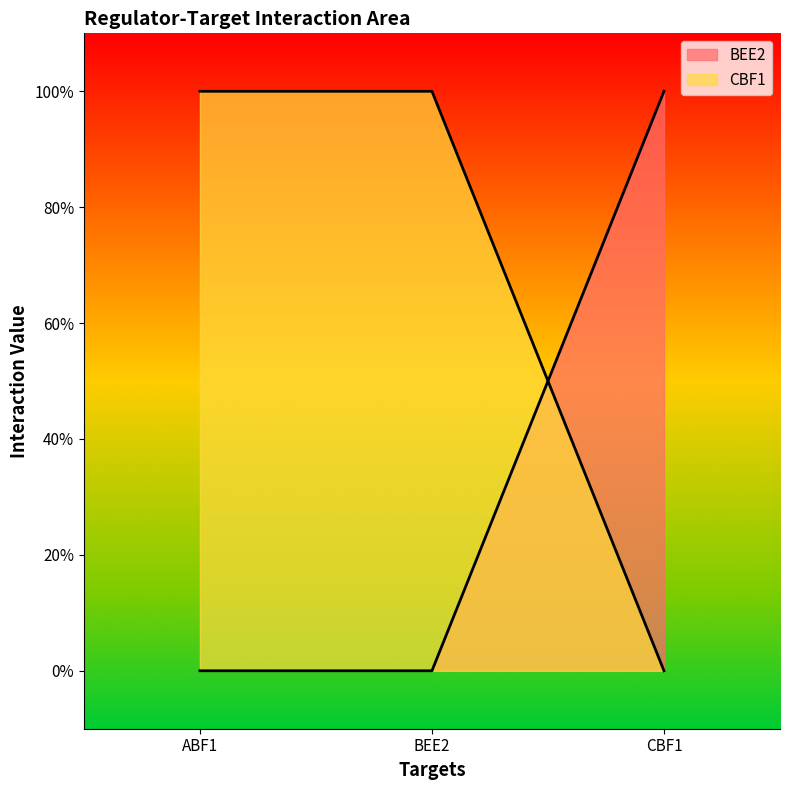

What is the label of the 2nd point from the left?

BEE2